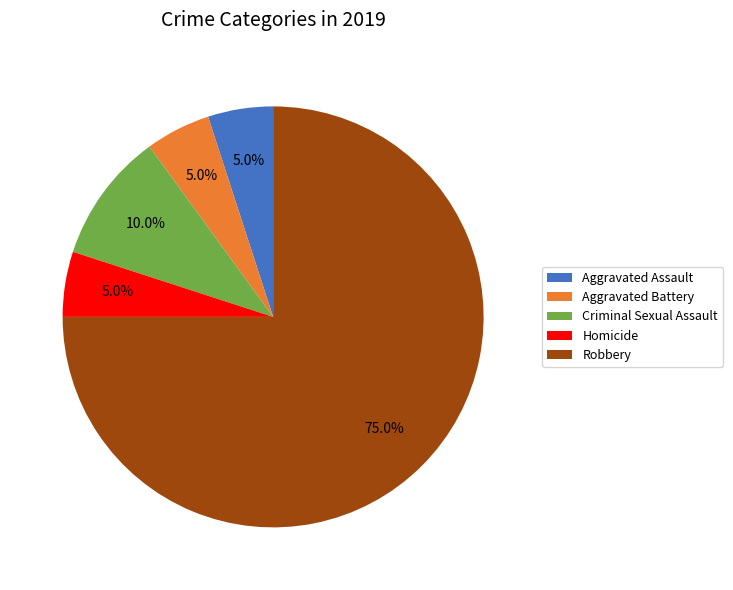

To the nearest percent, what is the difference between the Robbery and Homicide slice percentages?

70%